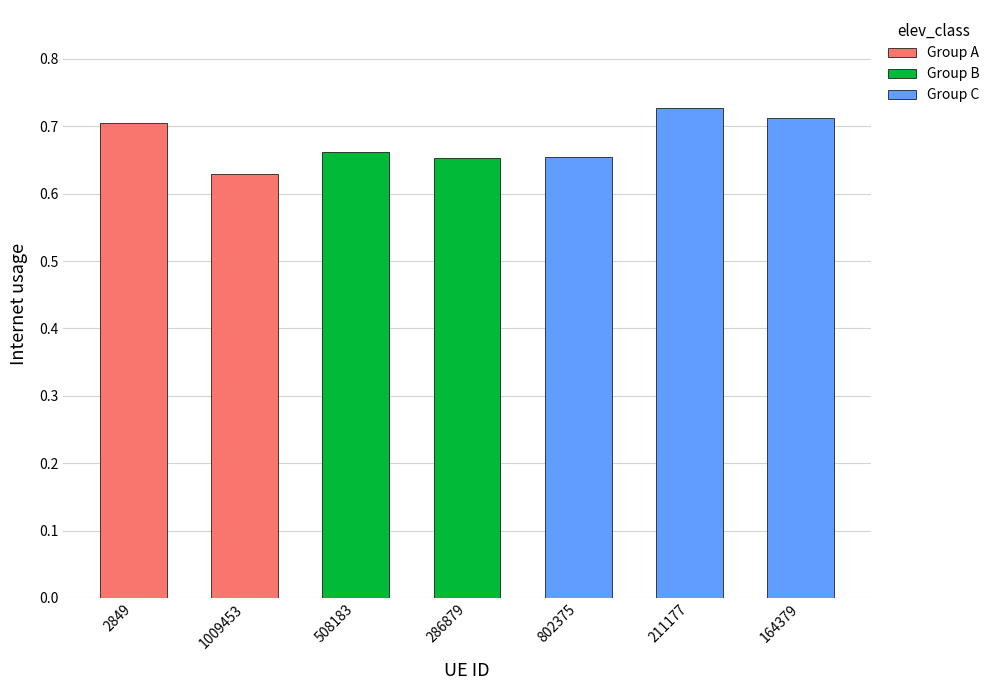

Which series has the widest spread of values?

Group C